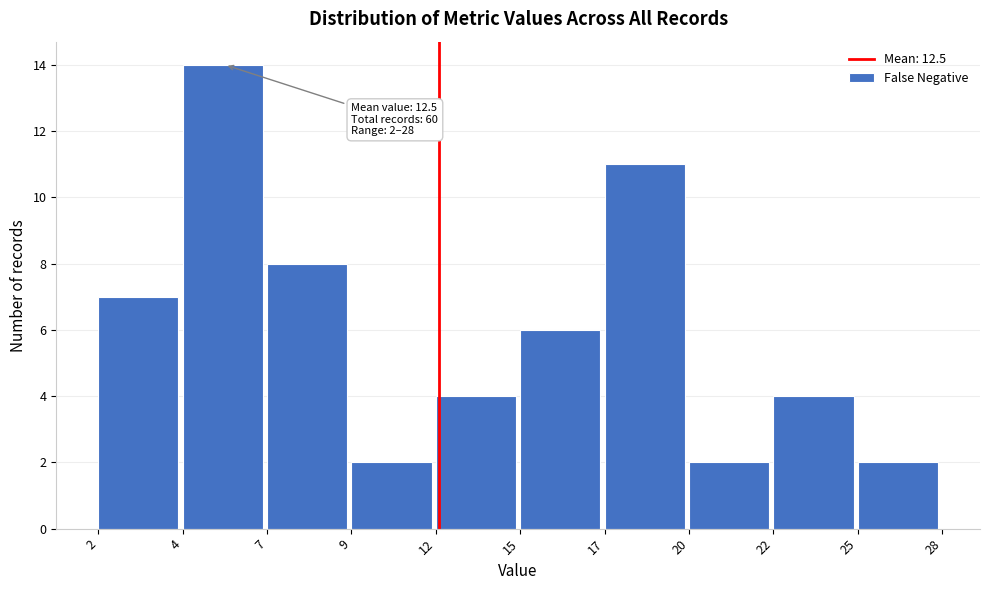

Reading left to right, transcribe all the data shown in this chart.

7	14	8	2	4	6	11	2	4	2